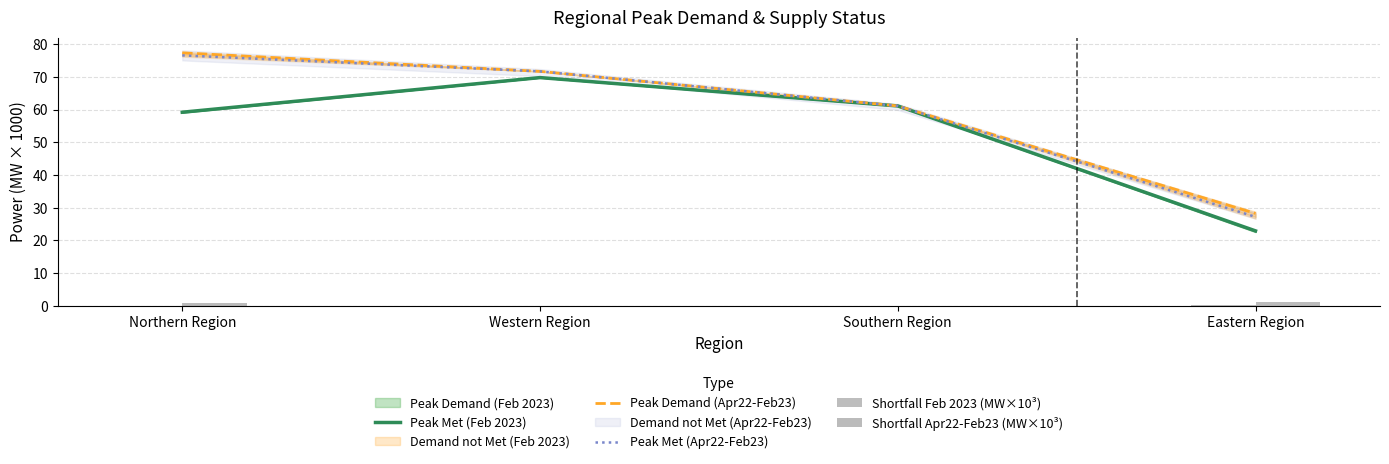

The value of Peak Demand (Apr22-Feb23) at Southern Region is 25.3. True or false?

False